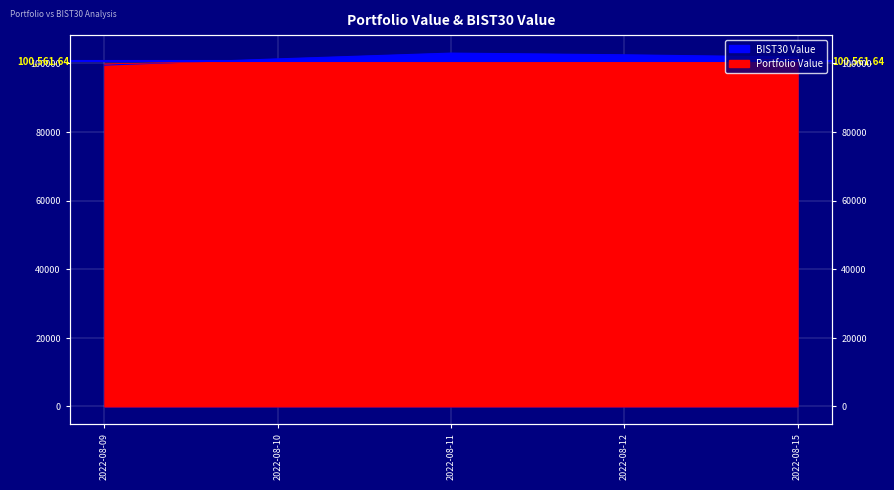

How many values in the BIST30 Value series are below 101832?

2